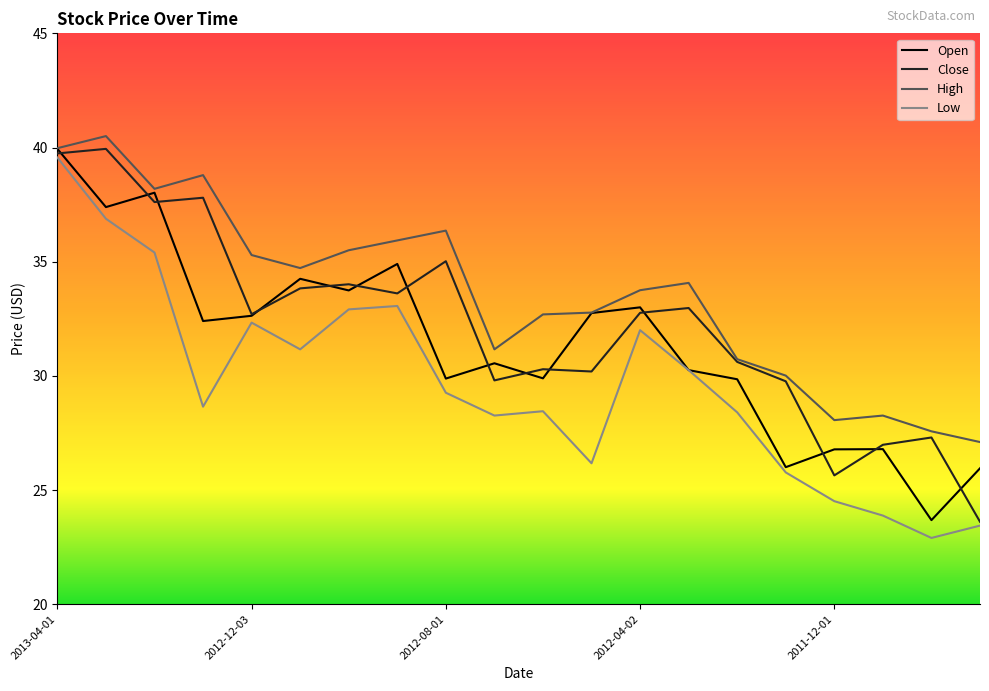

What is the minimum value for Open?

23.7